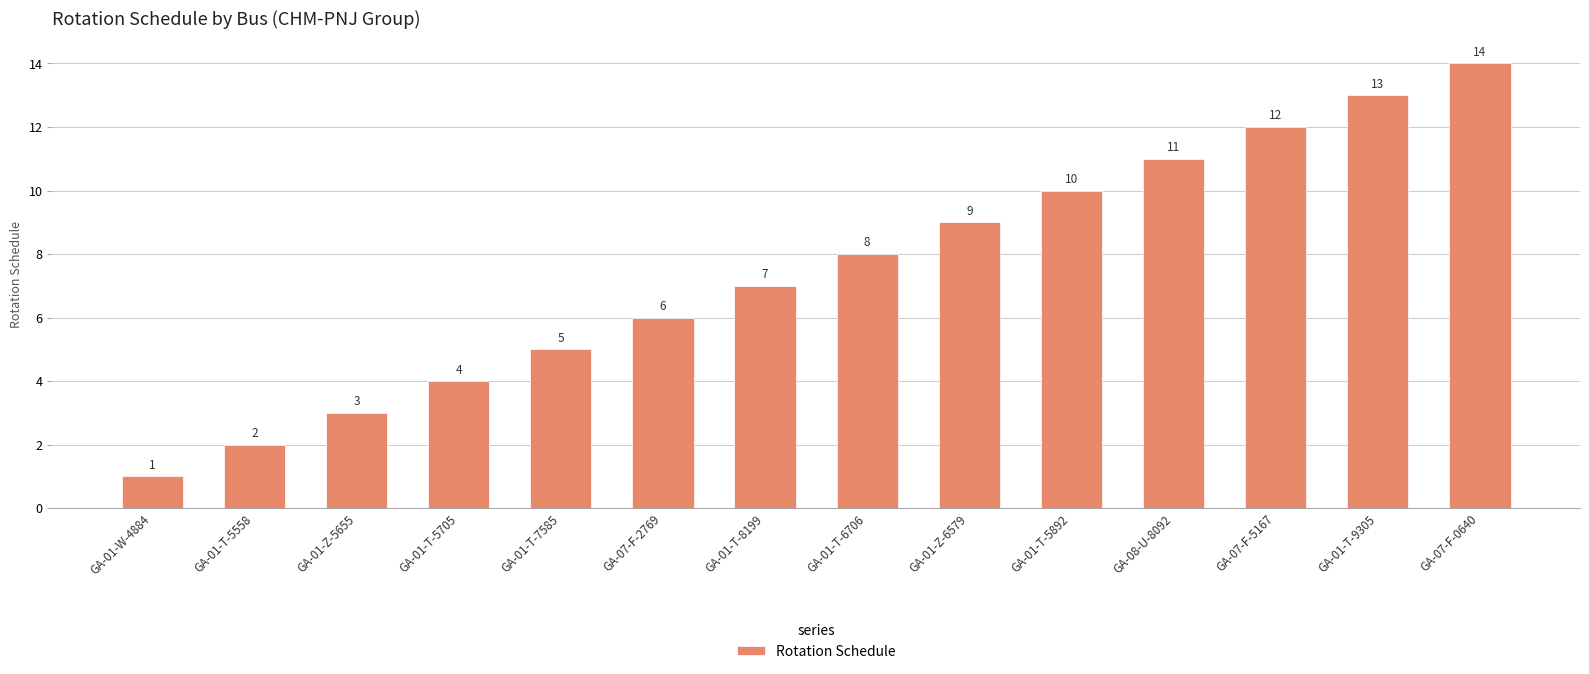

Rank the categories by value from lowest to highest.

GA-01-W-4884, GA-01-T-5558, GA-01-Z-5655, GA-01-T-5705, GA-01-T-7585, GA-07-F-2769, GA-01-T-8199, GA-01-T-6706, GA-01-Z-6579, GA-01-T-5892, GA-08-U-8092, GA-07-F-5167, GA-01-T-9305, GA-07-F-0640